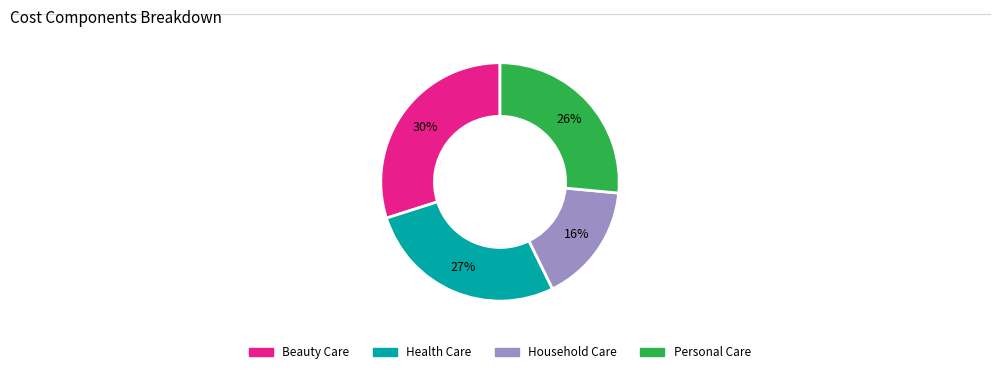

To the nearest percent, what is the difference between the largest and smallest slice percentages?

14%